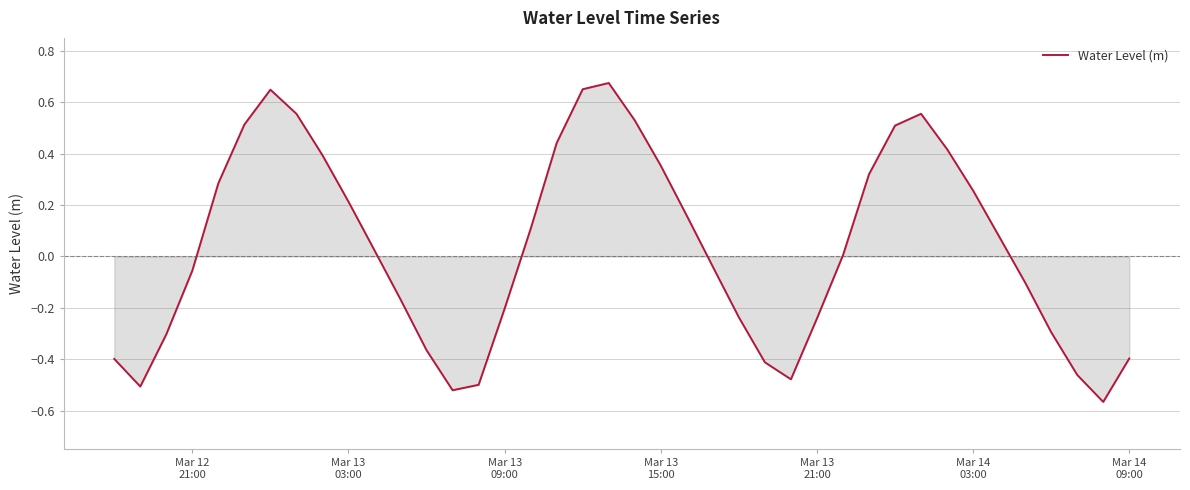

What is the difference between the maximum and minimum values?

1.2